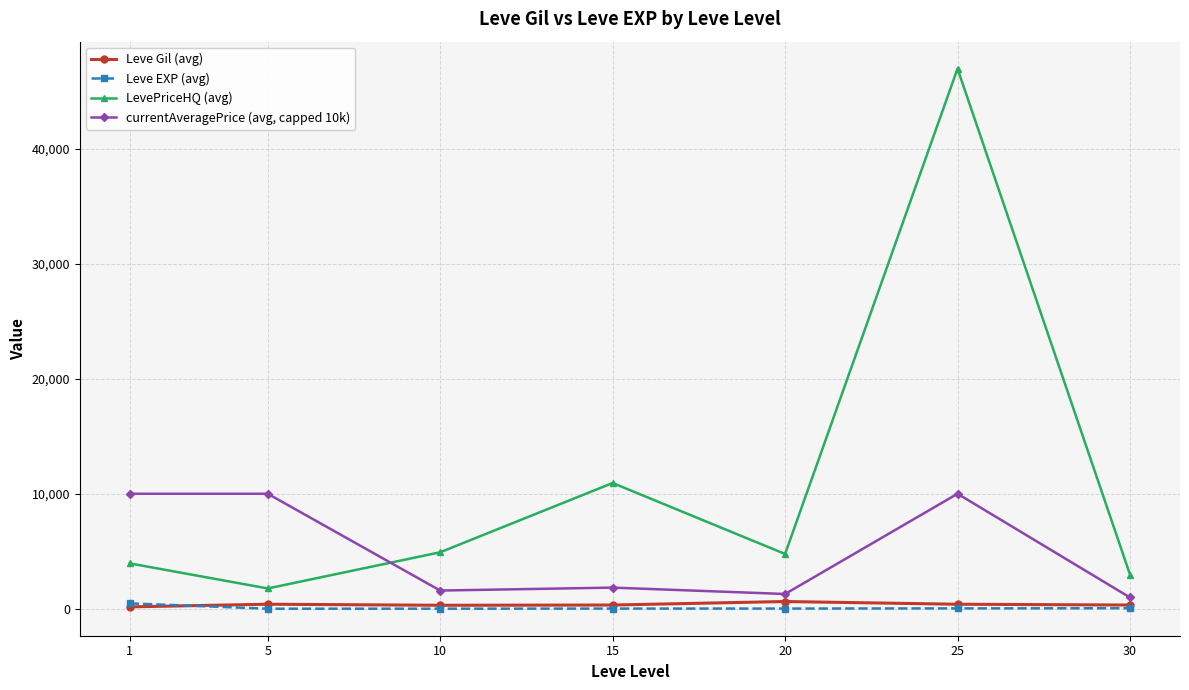

At which category does LevePriceHQ (avg) reach its first local valley?

5